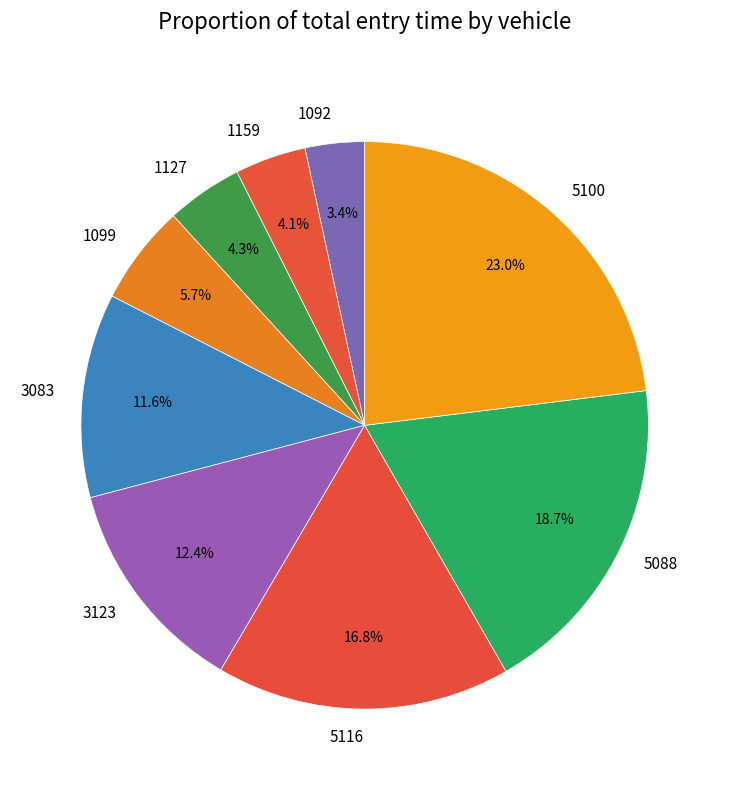

To the nearest percent, what is the difference between the 3083 and 5116 slice percentages?

5%